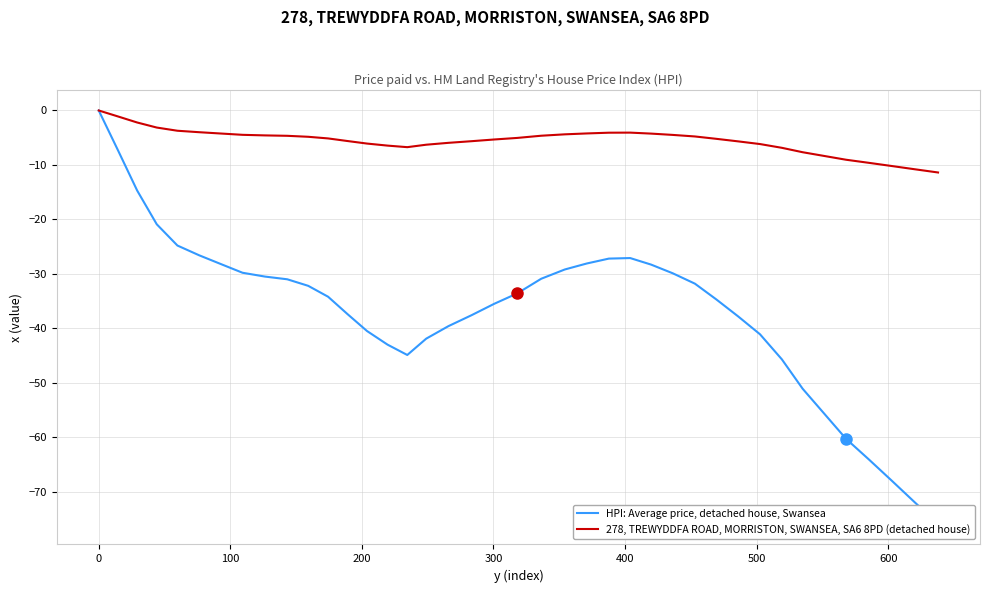

What is the lowest value of the 278, TREWYDDFA ROAD, MORRISTON, SWANSEA, SA6 8PD (detached house) series?

-11.4